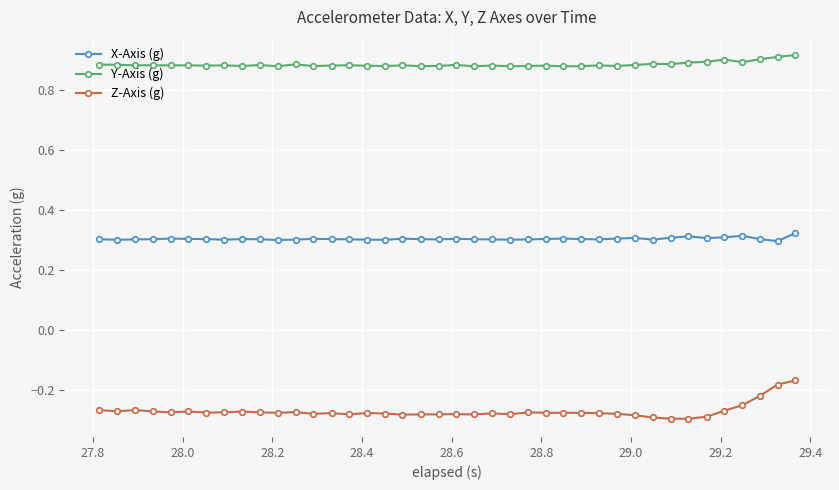

Which series has the largest total across all categories?

Y-Axis (g)